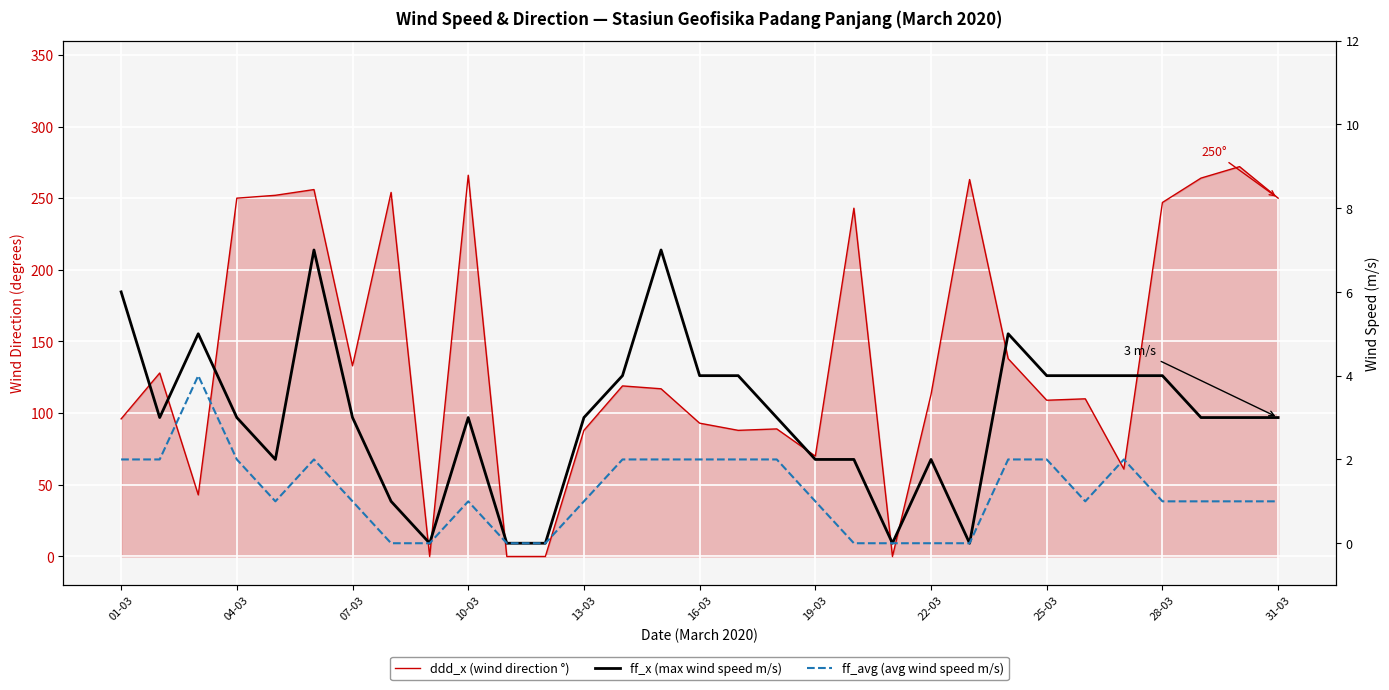

The value of ddd_x (wind direction °) at 26 is 61. True or false?

True